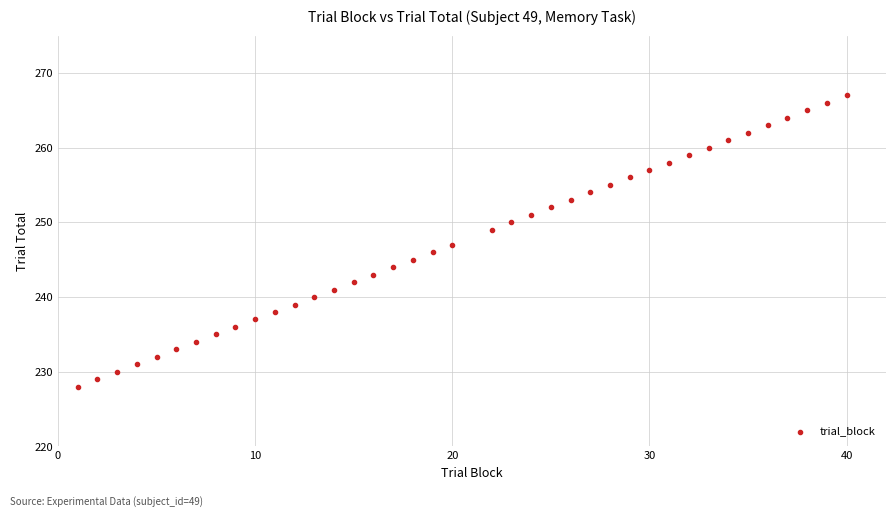

What is the range of X values (max minus min)?

39